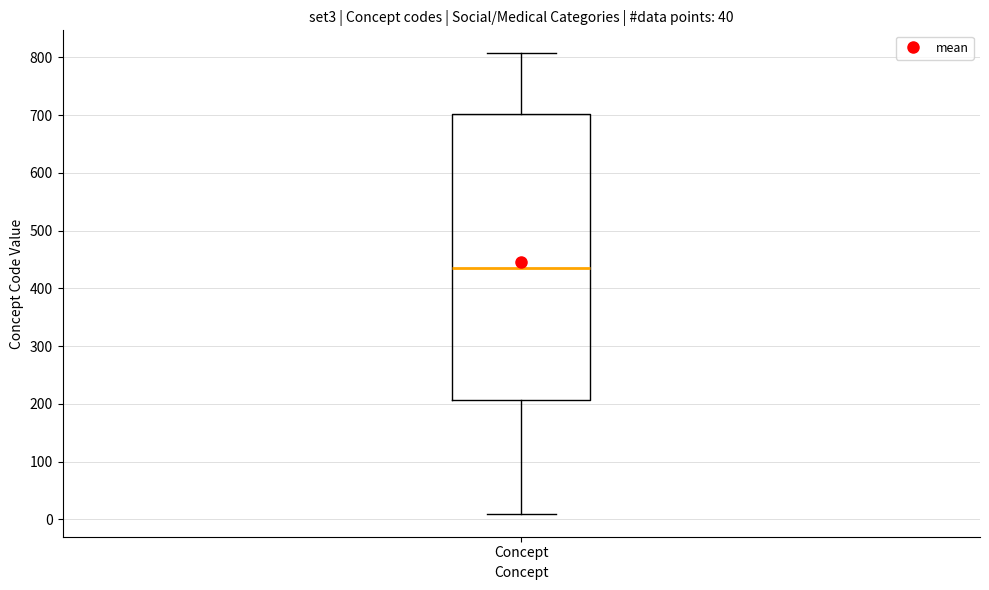

Transcribe this box plot: give where the median line is, the range the box spans, and where the two whiskers end, as read against the y-axis. The values are not printed on the chart, so give them approximately, as read against the axis.

median 440, box 210 to 700, whiskers 10 to 810